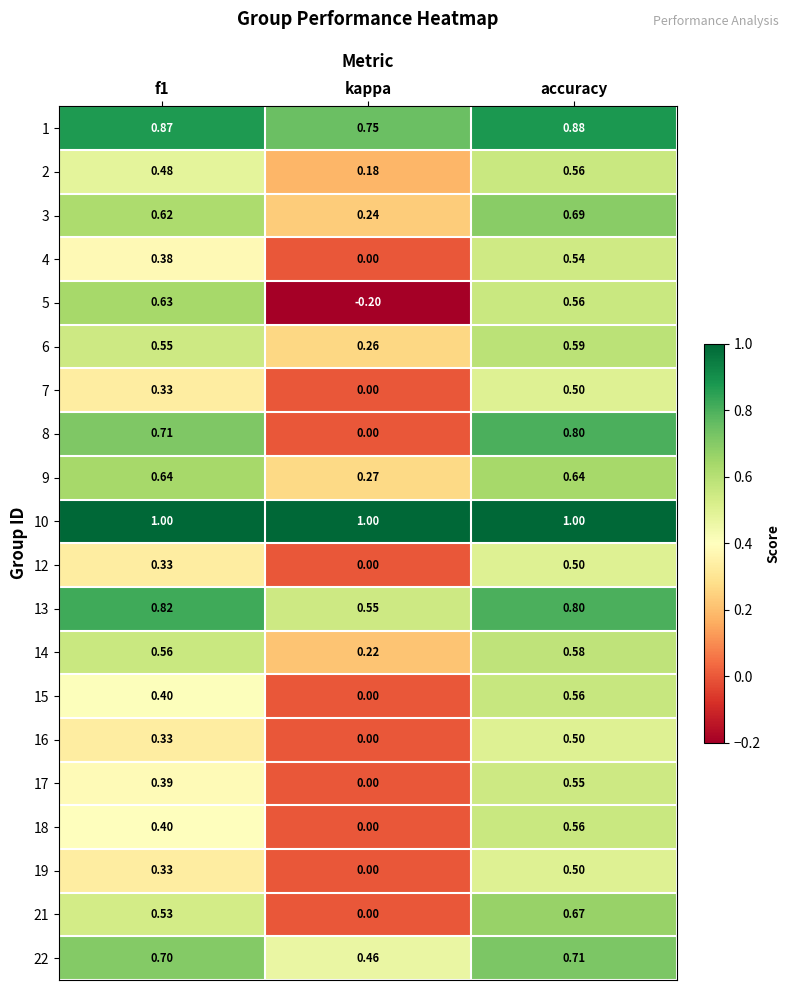

What is the greatest value displayed?

1.0